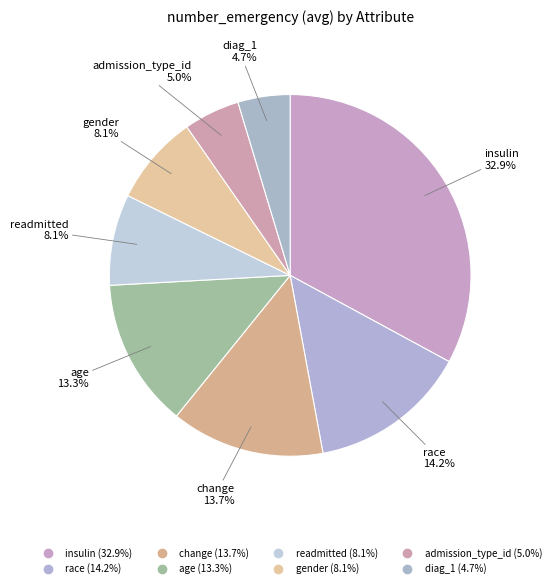

Which has a higher value, change or gender?

change